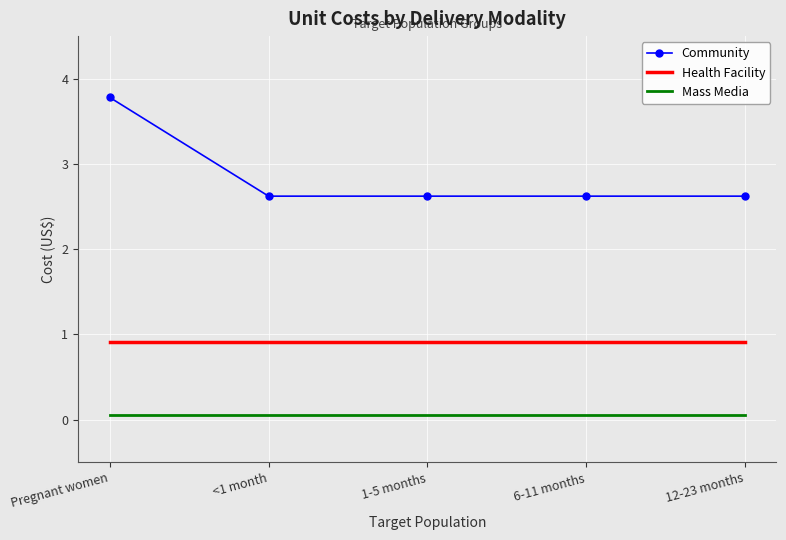

The value of Community at 12-23 months is 2.6. True or false?

True